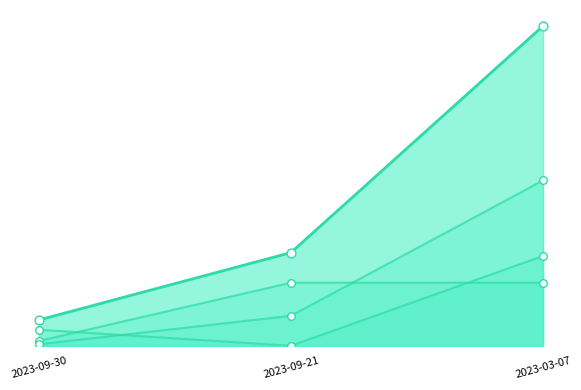

Does the chart have visible grid lines?

No